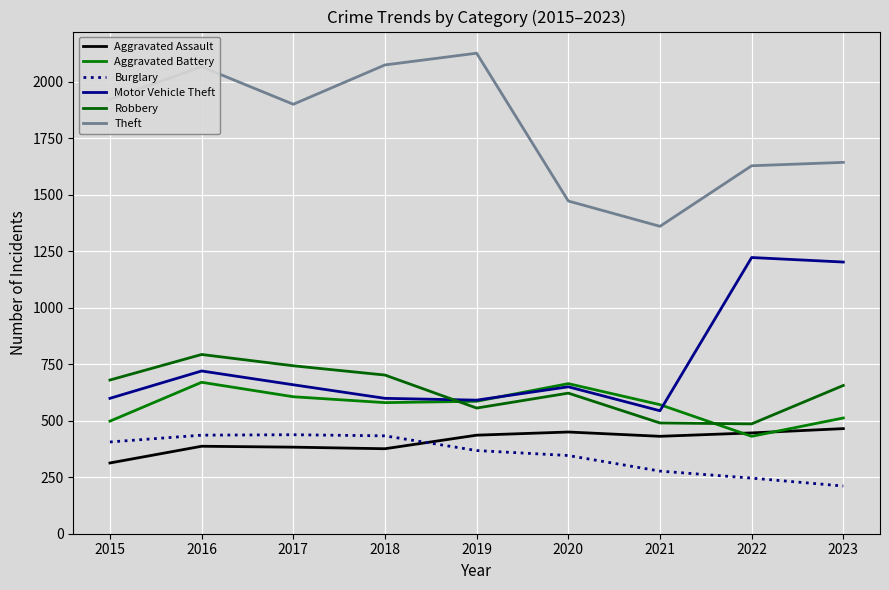

What is the difference between the Aggravated Assault values at 2019 and 2018?

60